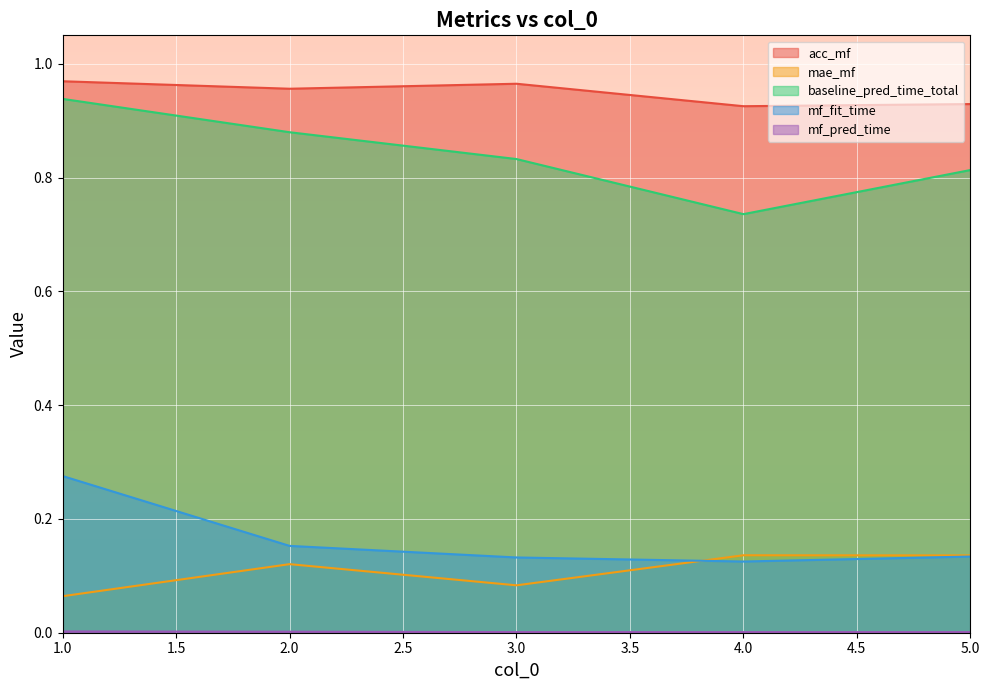

True or false: acc_mf has a value of 1.4 at 4.0.

False